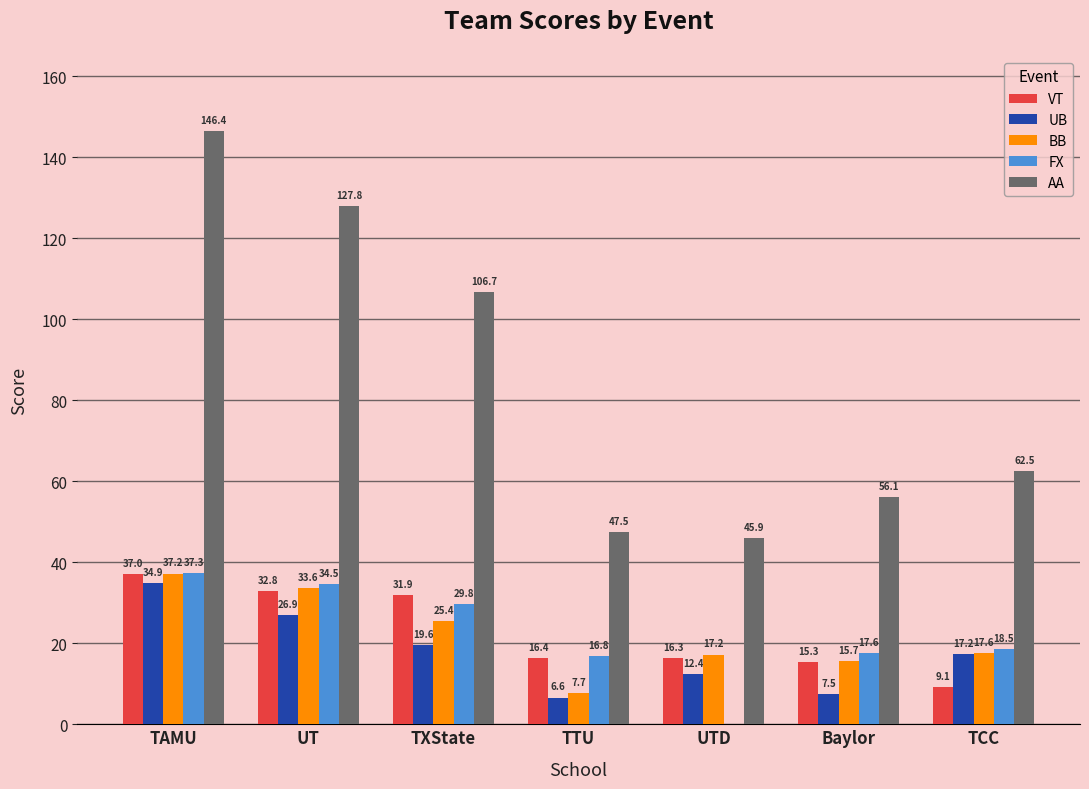

True or false: VT has a value of 9.1 at TCC.

True